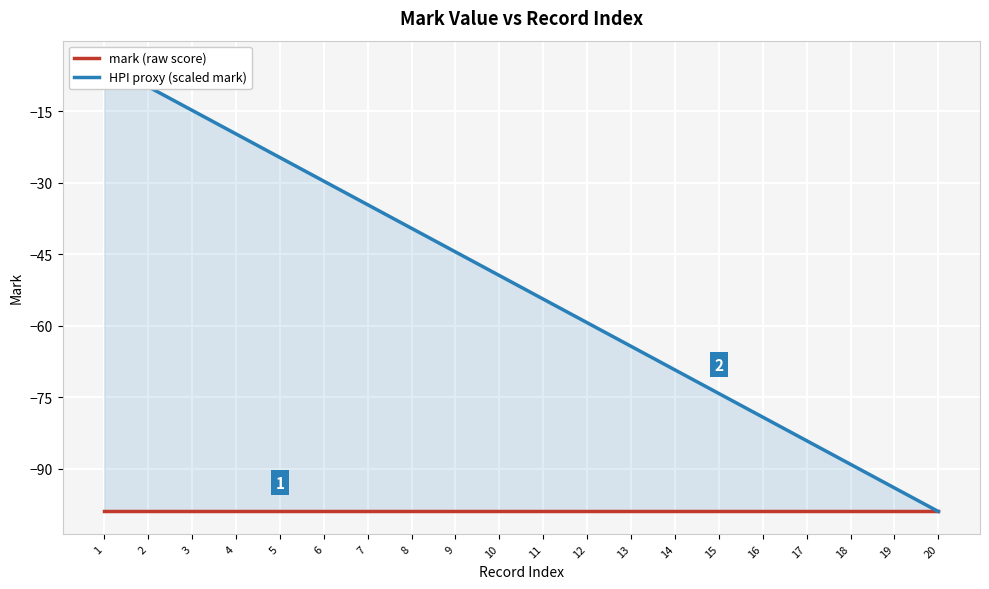

What value does the mark (raw score) series have at 17?

-99.0